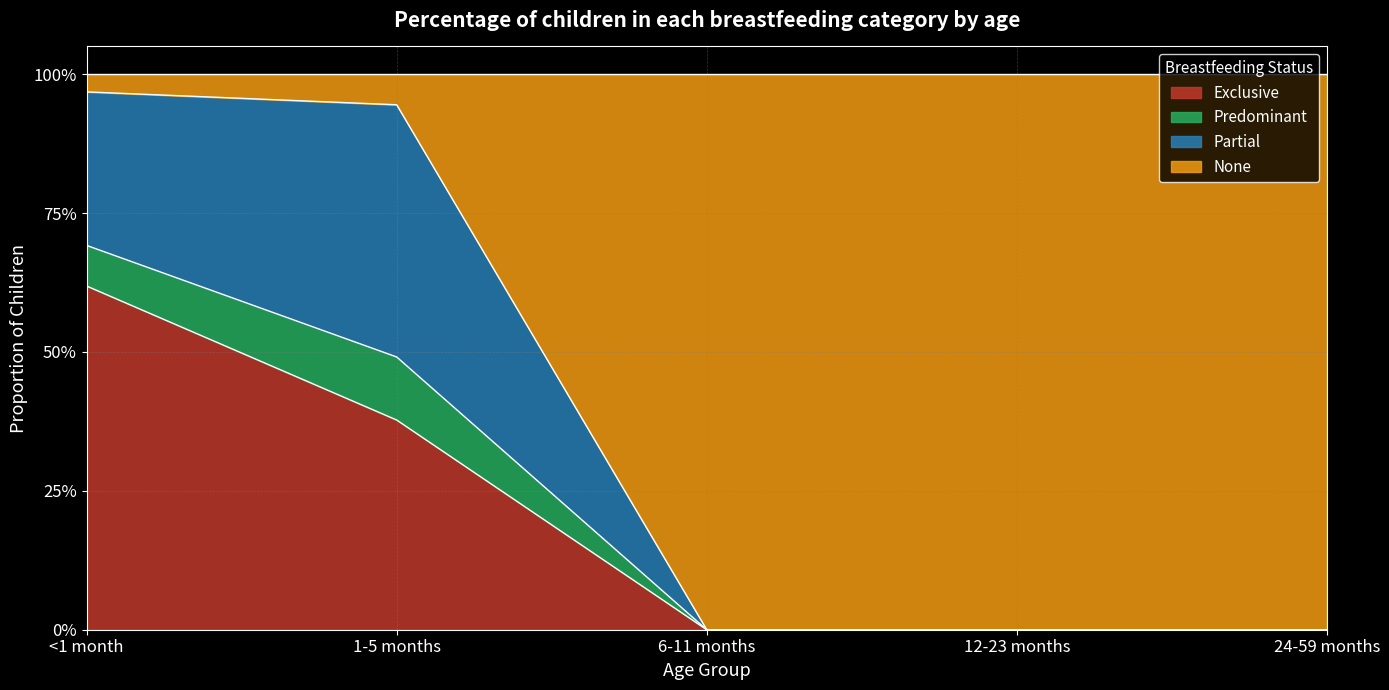

What is the sum of all Exclusive values?

1.0